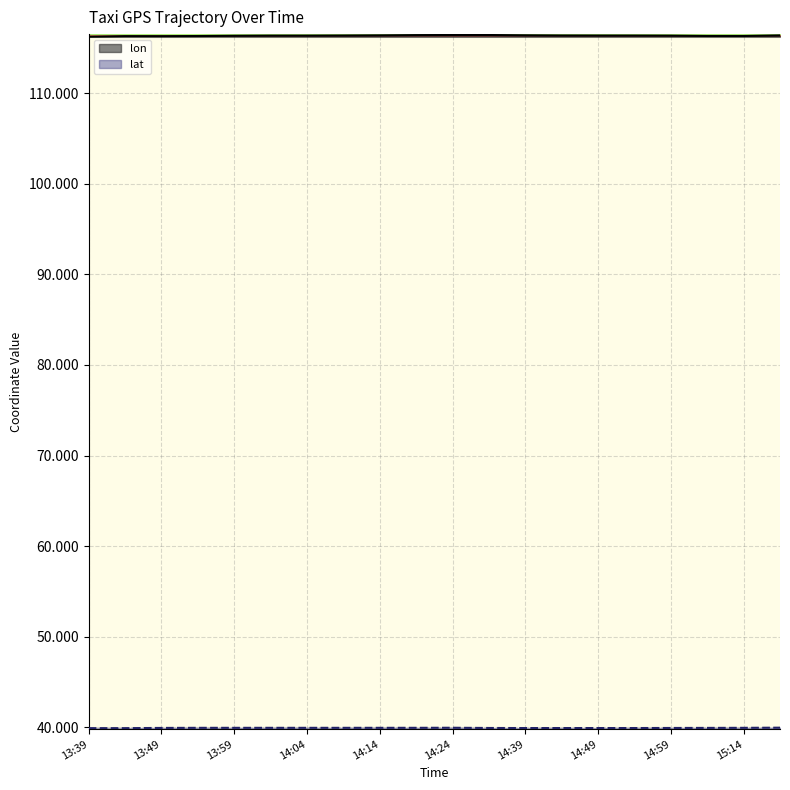

At how many categories does at least one series exceed 107?

20